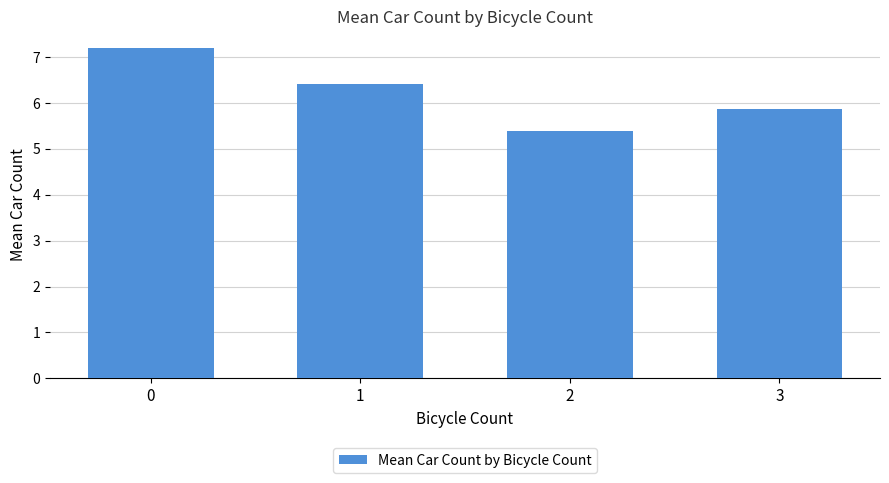

Between 1 and 2, which is larger?

1